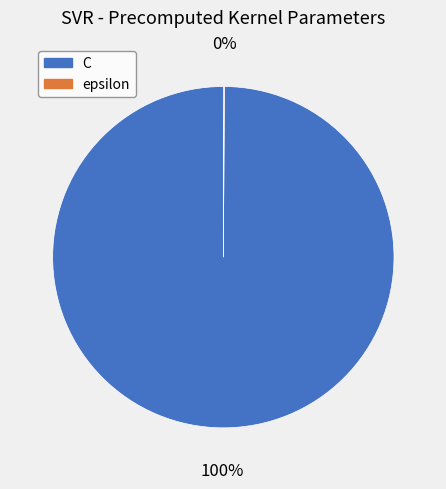

To the nearest percent, what is the difference between the largest and smallest slice percentages?

100%